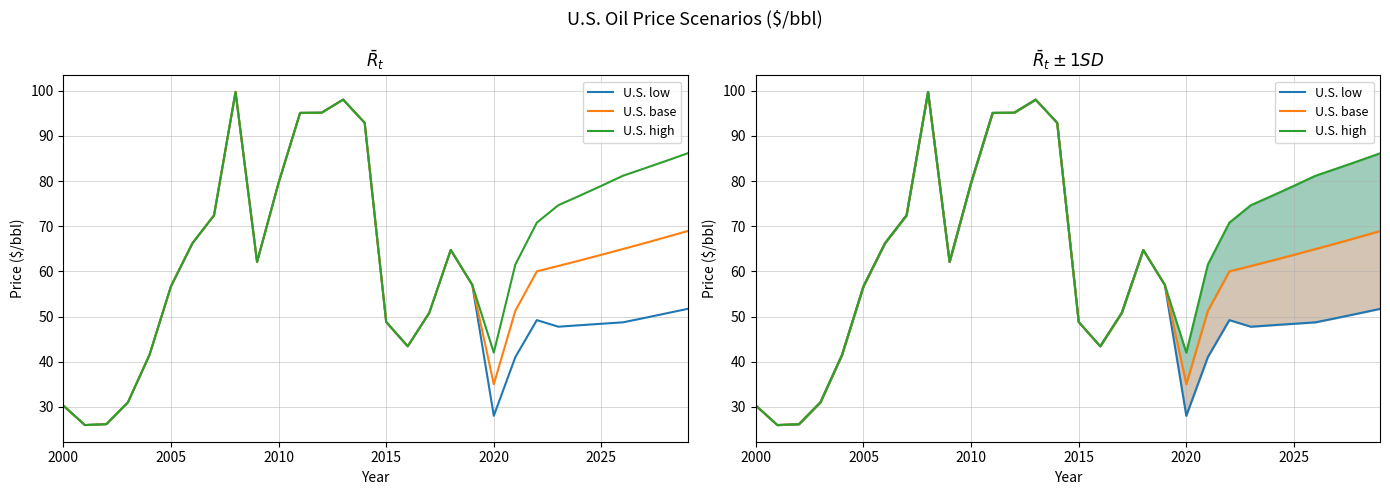

Is this an area chart (filled region under the line)?

No